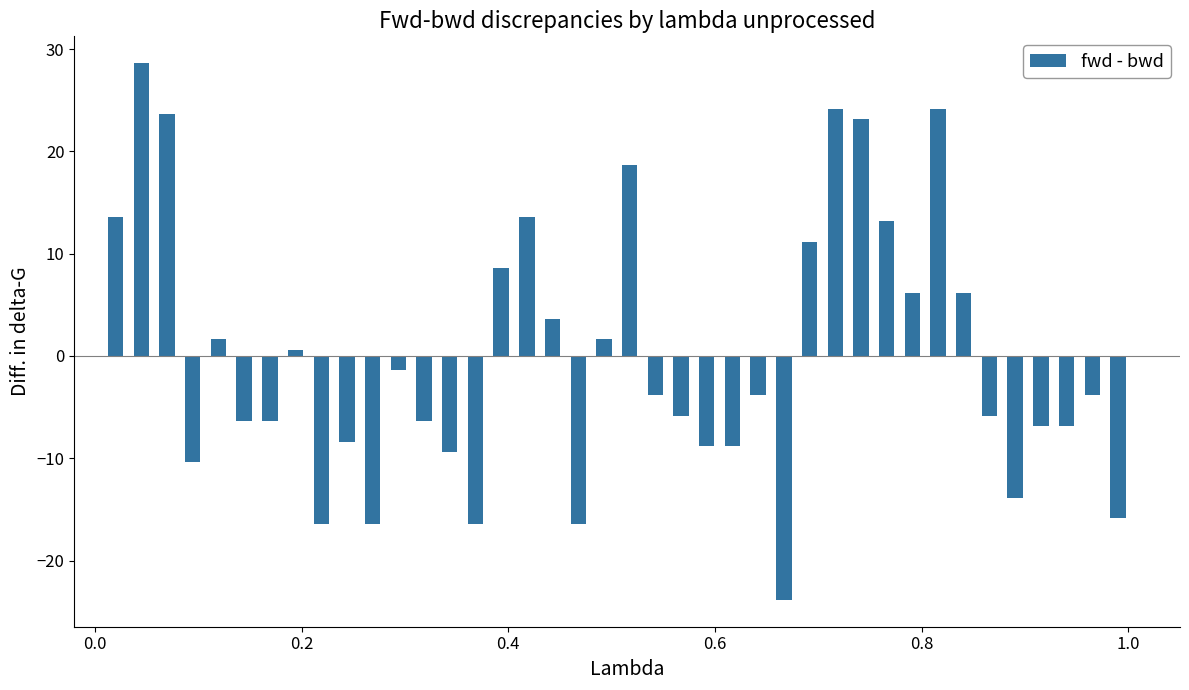

What is the minimum value shown in the chart?

-23.8